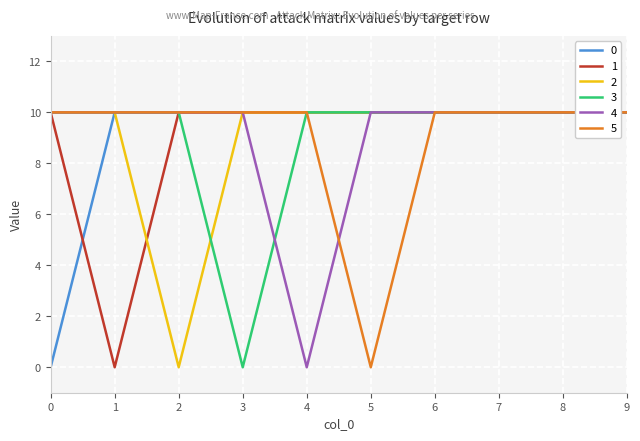

What is the highest value of the 3 series?

10